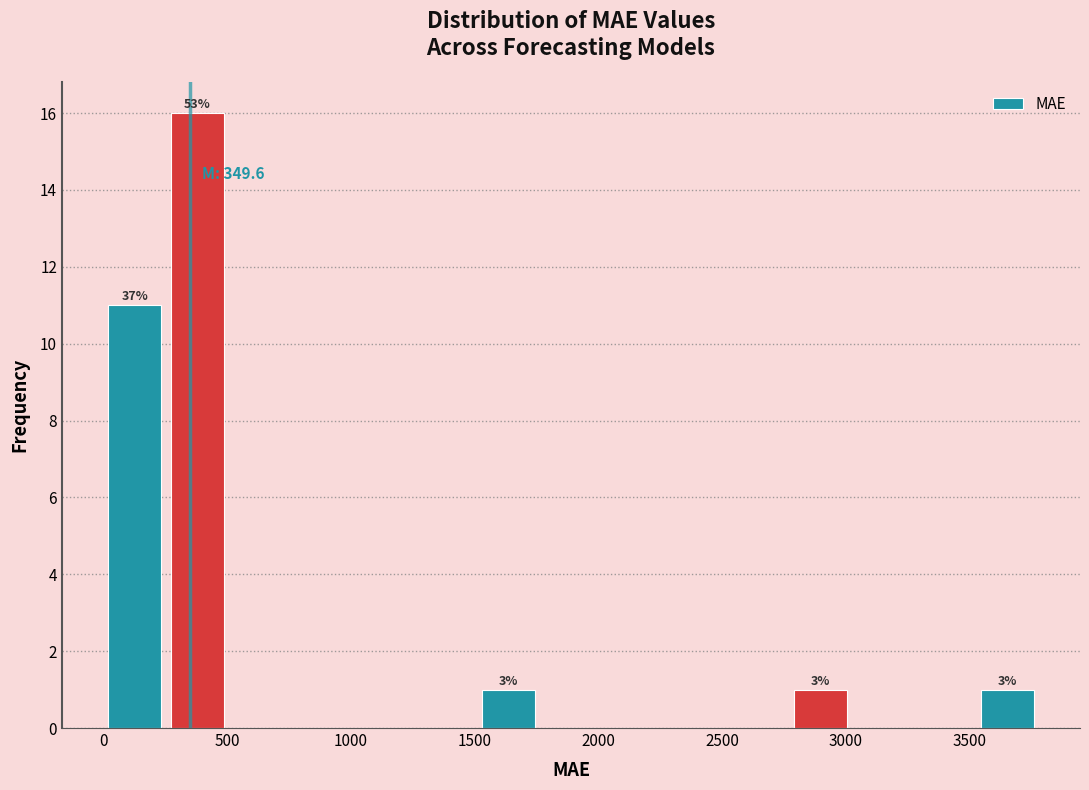

Over which range of the x-axis is the bar tallest?

250 to 500